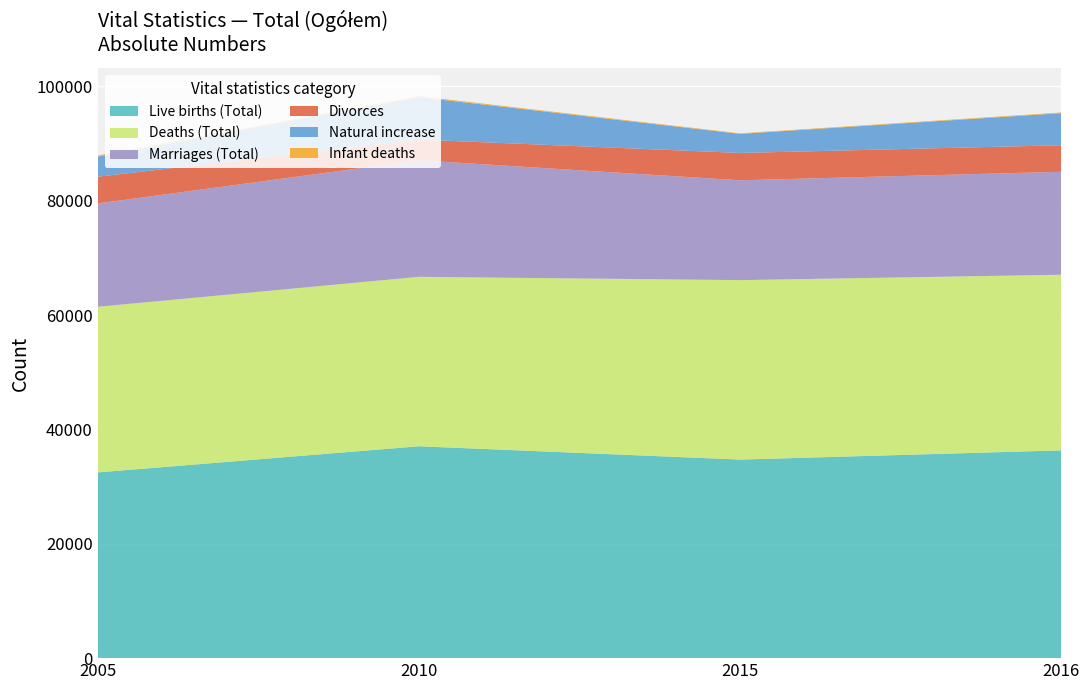

Reading left to right, what are all the values shown in this chart?

Live births (Total): 2005=32477	2010=37049	2015=34721	2016=36331
Deaths (Total): 2005=28965	2010=29633	2015=31384	2016=30716
Marriages (Total): 2005=18065	2010=20381	2015=17457	2016=18001
Divorces: 2005=4676	2010=3621	2015=4780	2016=4641
Natural increase: 2005=3512	2010=7416	2015=3337	2016=5615
Infant deaths: 2005=189	2010=168	2015=96	2016=122